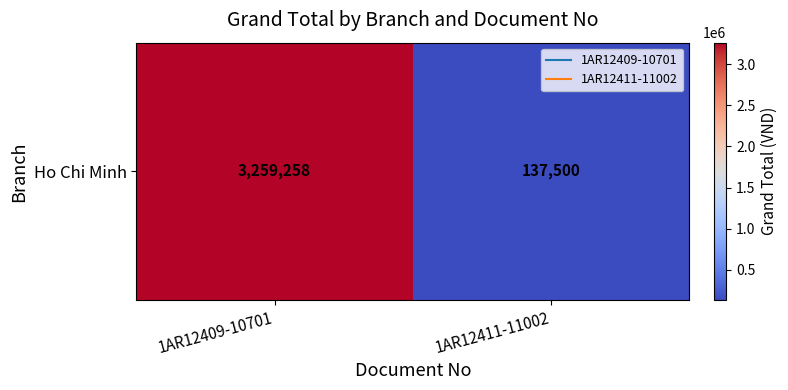

Where is the data nearest to the value 1698379?

1AR12409-10701